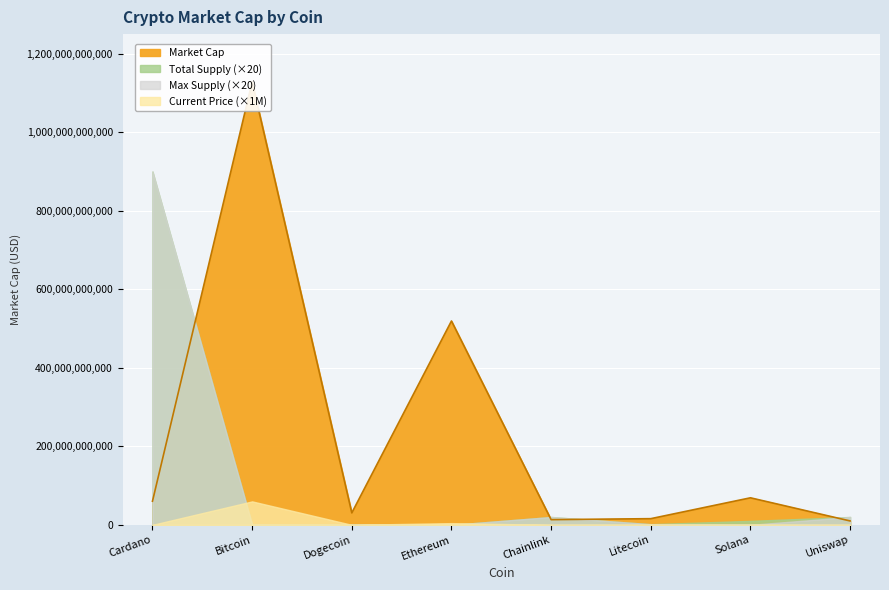

How many lines are shown in the chart?

4